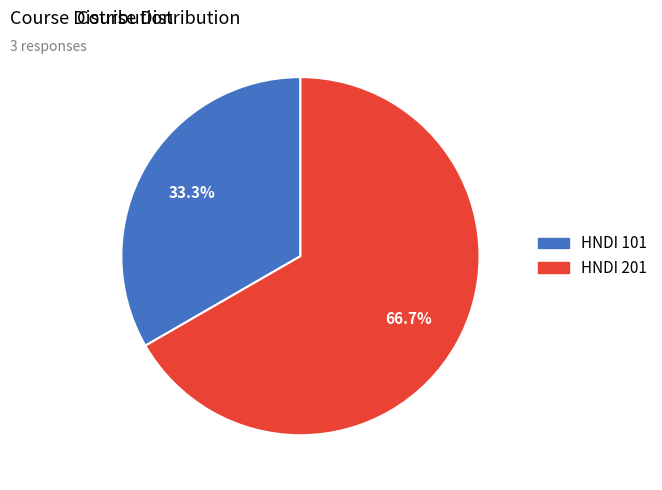

Count the number of slices in the pie.

2